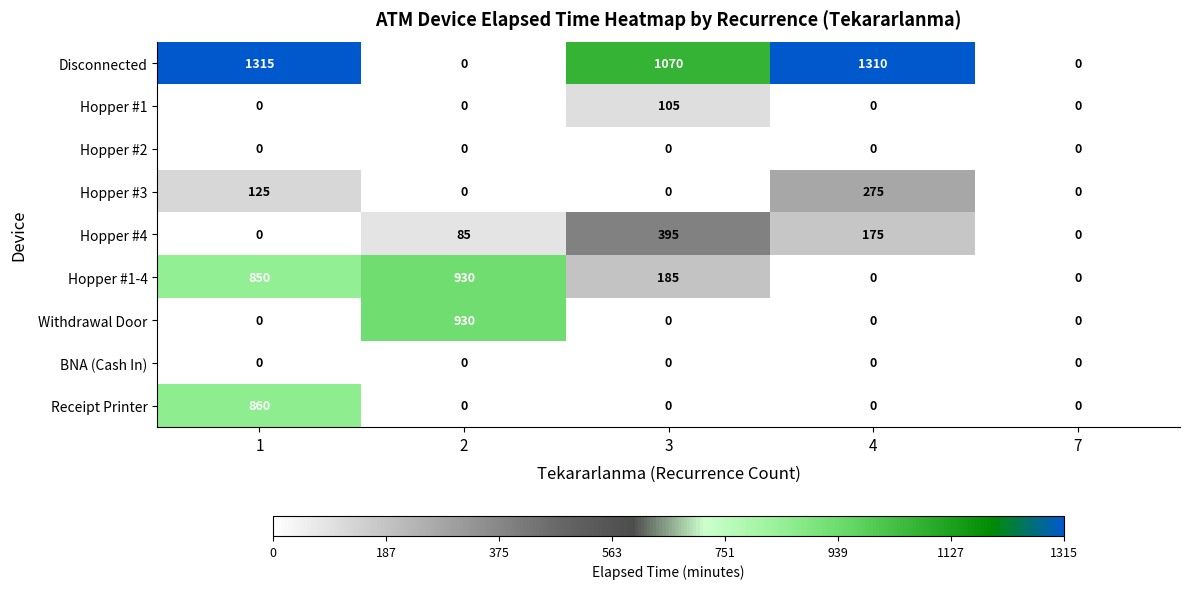

At how many categories does at least one series exceed 756?

4